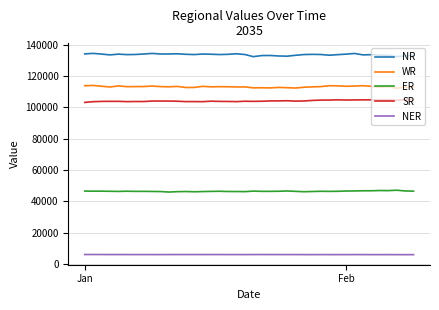

What is the average value of the SR series?

104069.3